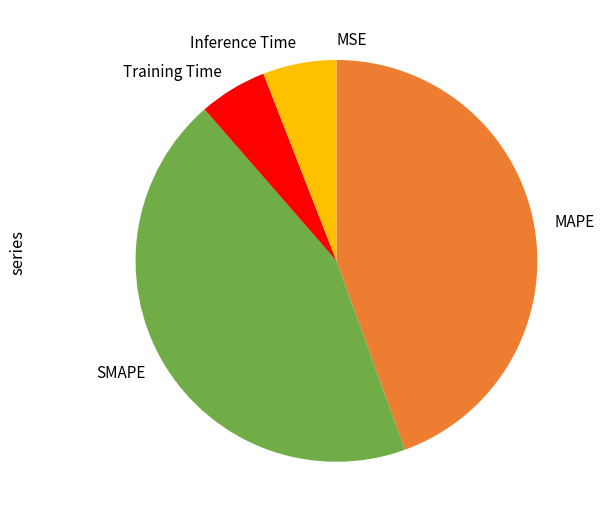

Is the sum of Training Time and Inference Time greater than half?

No